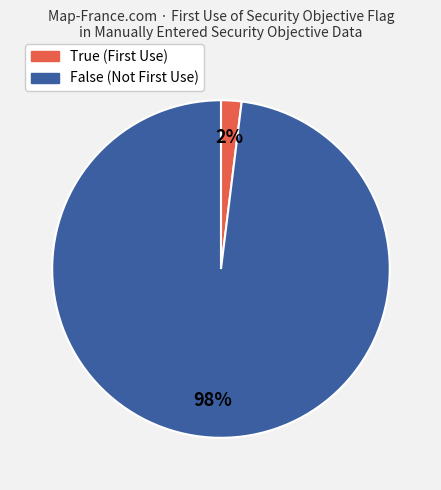

How many slices are in this pie chart?

2